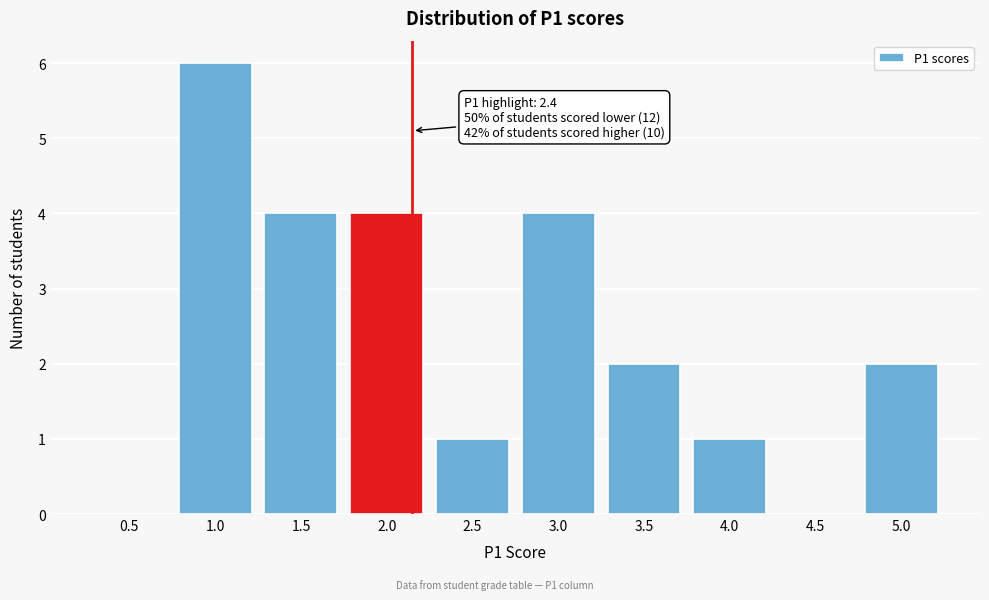

Reading left to right, what are all the values shown in this chart?

0.5=0	1.0=6	1.5=4	2.0=4	2.5=1	3.0=4	3.5=2	4.0=1	4.5=0	5.0=2